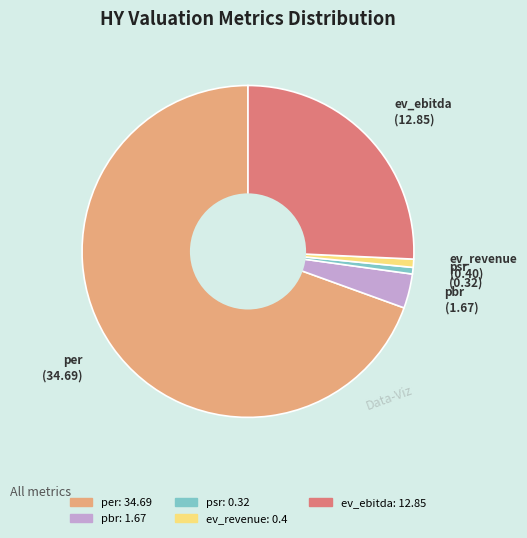

Which category accounts for the majority?

per